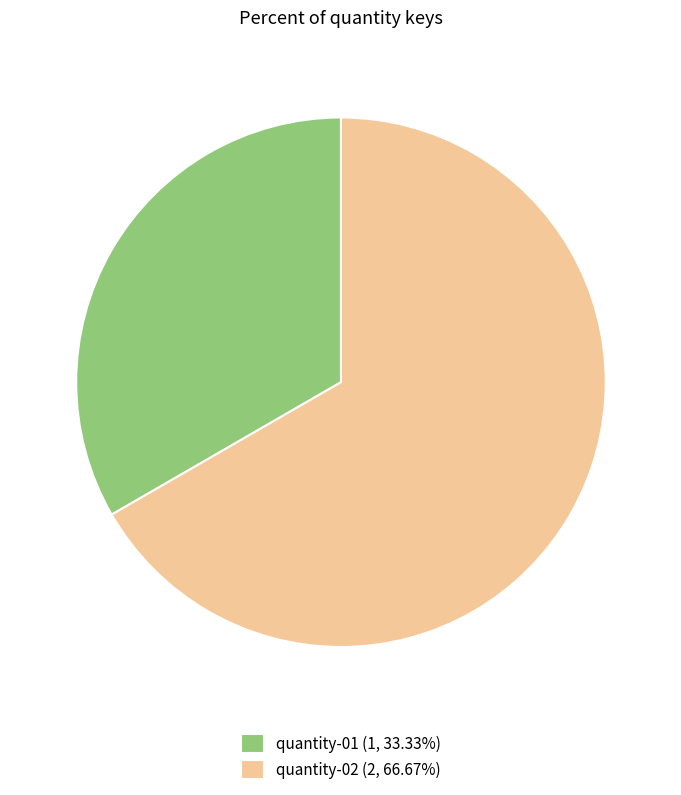

Does any single category account for the majority?

Yes